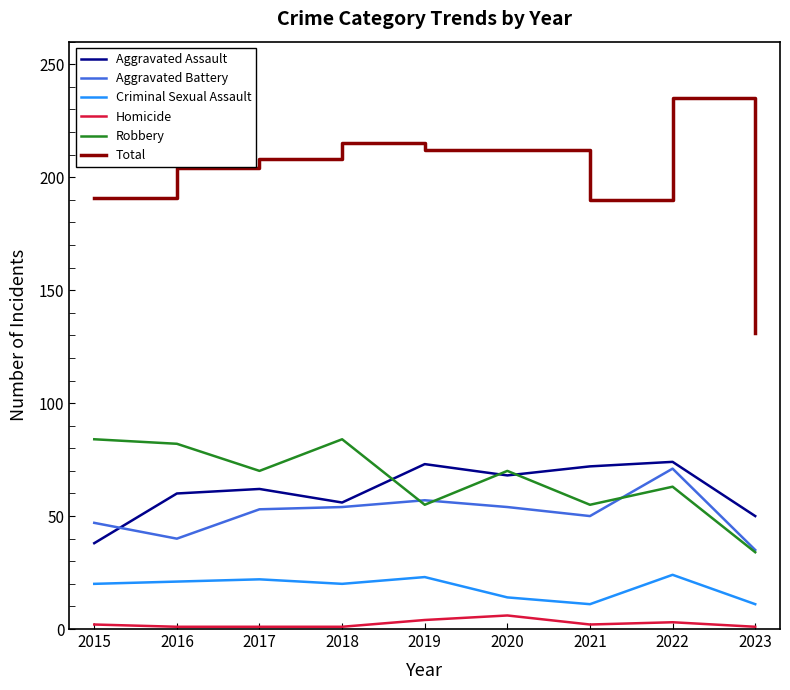

The Criminal Sexual Assault series shows 23 at 2019. True or false?

True